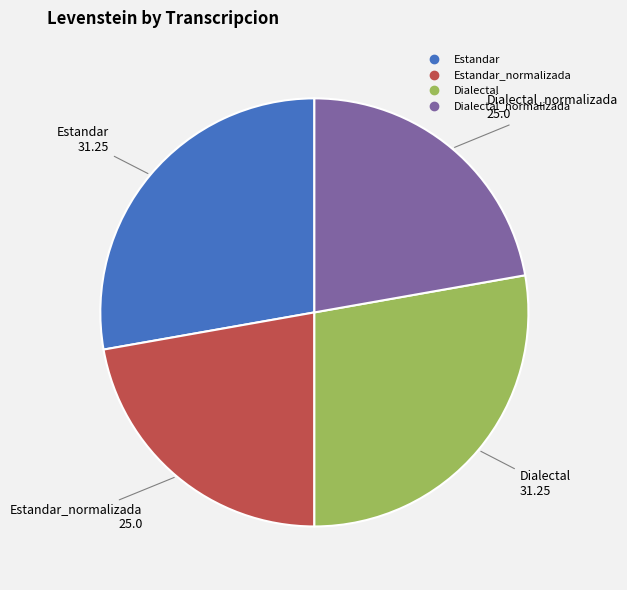

Does any single category account for the majority?

No